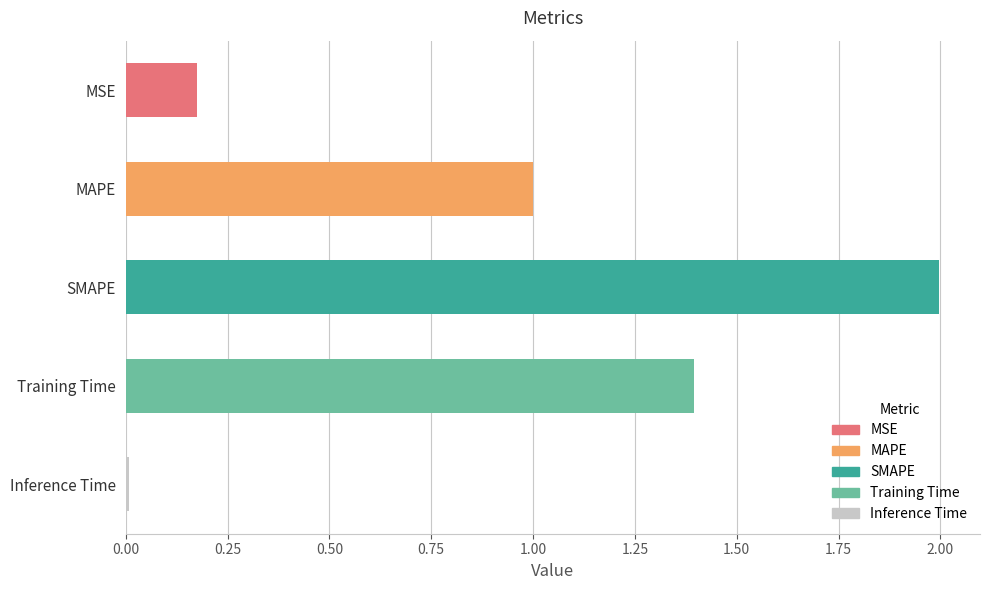

What is the change in value from MSE to MAPE?

+0.8